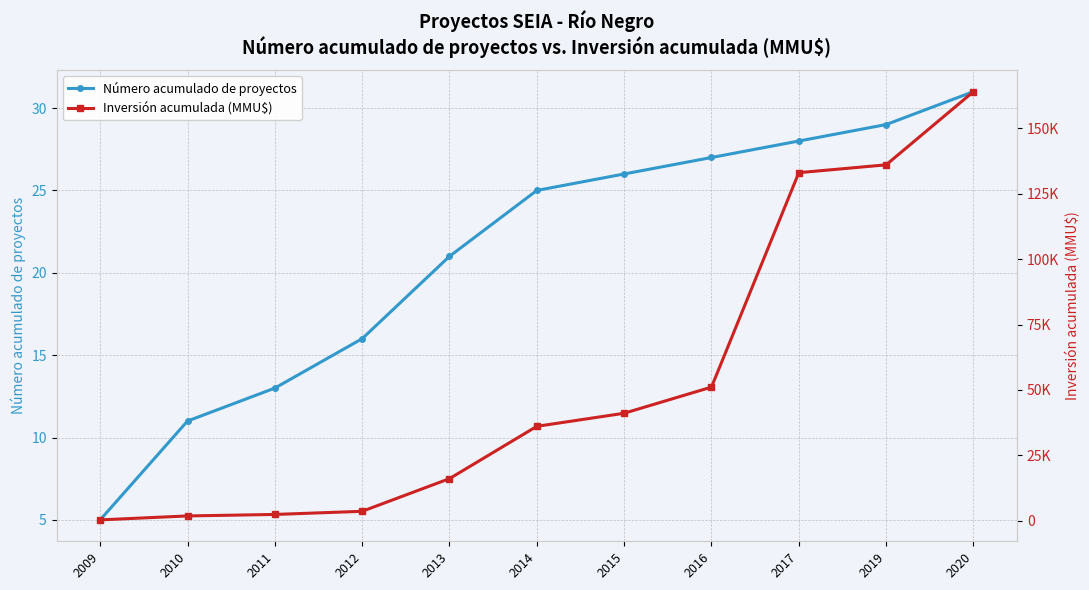

At which category is the sum across all series the highest?

2020